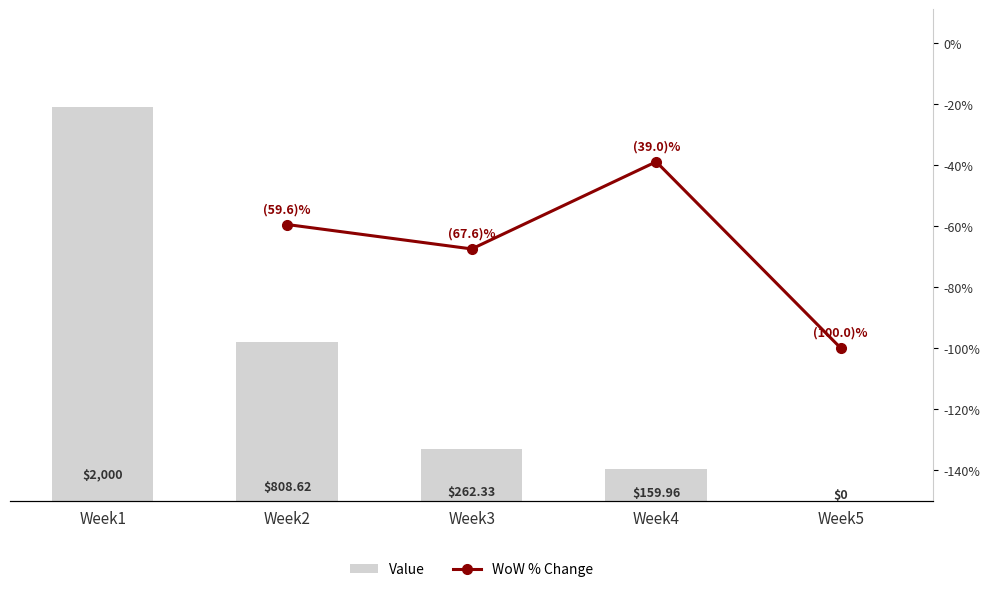

How many positive values are there?

4